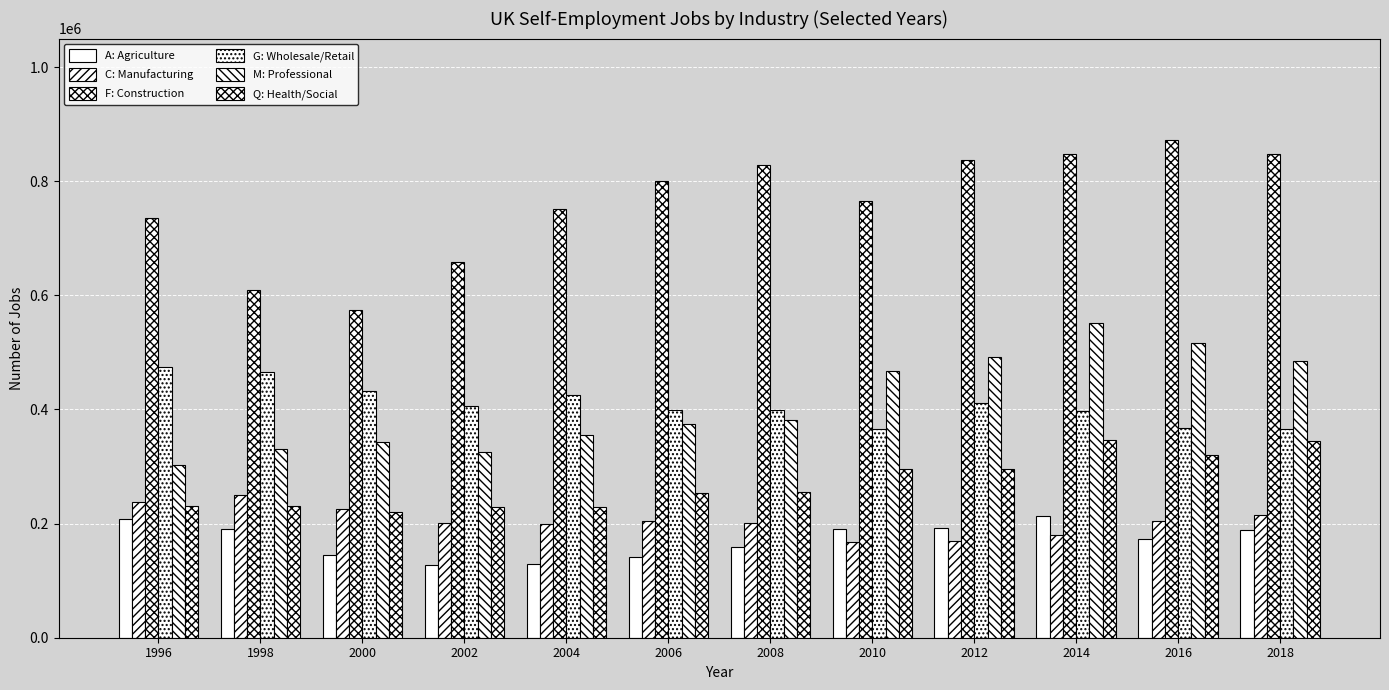

True or false: A: Agriculture has a value of 189669 at 2010.

True